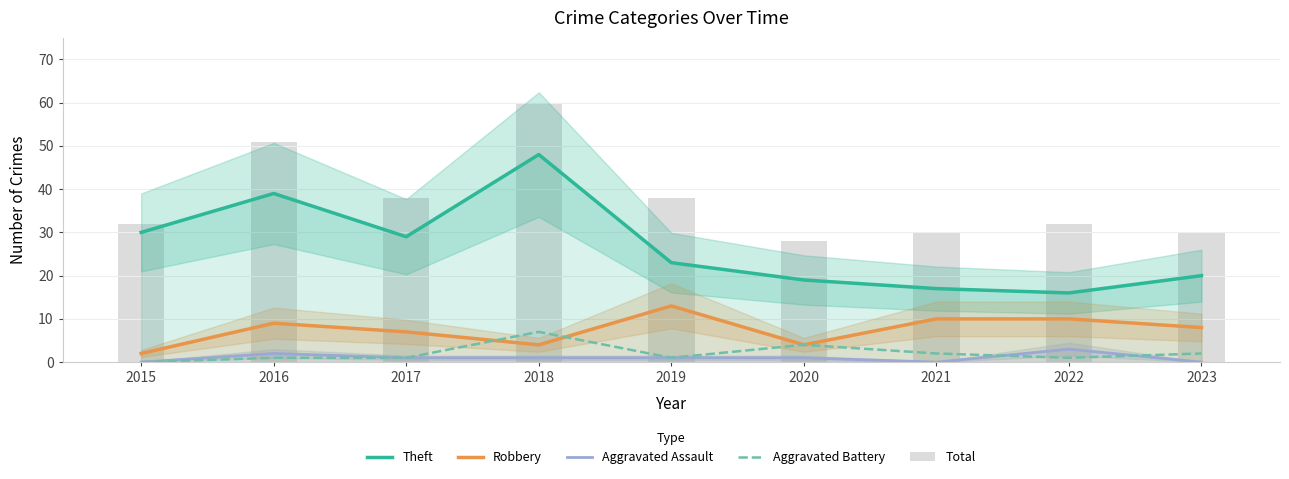

Reading left to right, what are all the values shown in this chart?

Theft: 2015=30	2016=39	2017=29	2018=48	2019=23	2020=19	2021=17	2022=16	2023=20
Robbery: 2015=2	2016=9	2017=7	2018=4	2019=13	2020=4	2021=10	2022=10	2023=8
Aggravated Assault: 2015=0	2016=2	2017=1	2018=1	2019=1	2020=1	2021=0	2022=3	2023=0
Aggravated Battery: 2015=0	2016=1	2017=1	2018=7	2019=1	2020=4	2021=2	2022=1	2023=2
Total: 2015=32	2016=51	2017=38	2018=60	2019=38	2020=28	2021=30	2022=32	2023=30